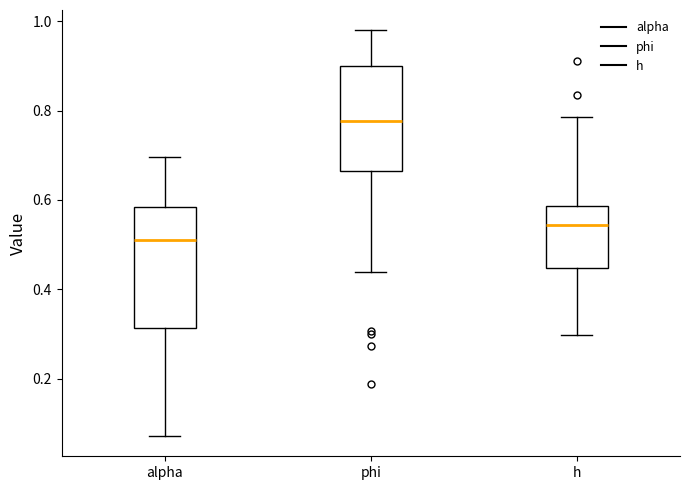

Which box's median line is the lowest?

alpha